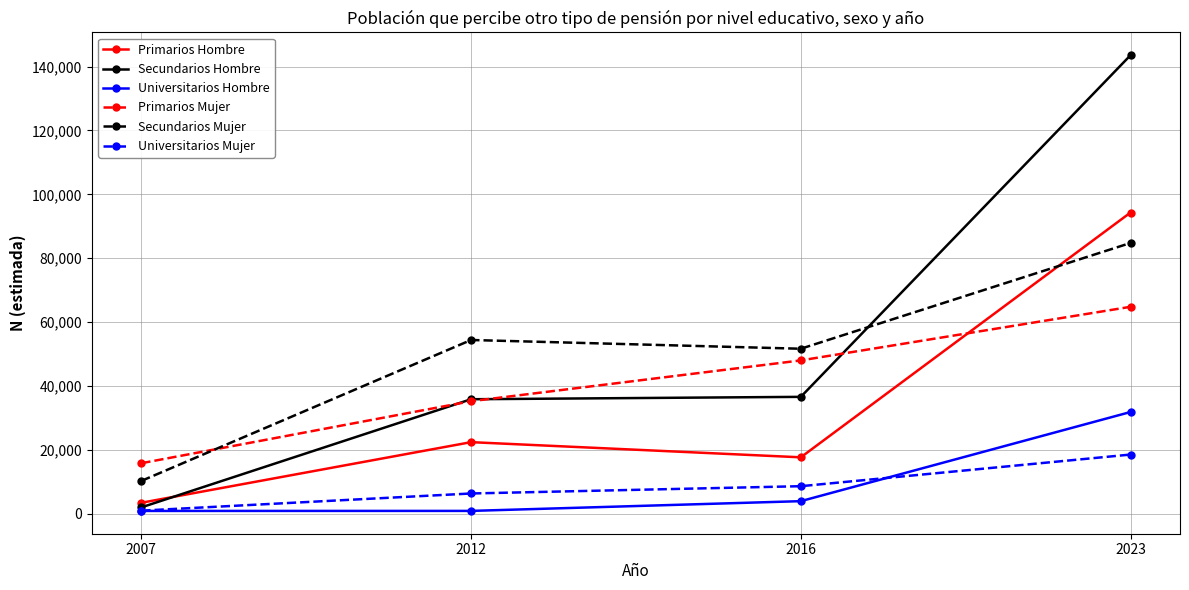

Which series changed the most between 2007 and 2016?

Secundarios Mujer